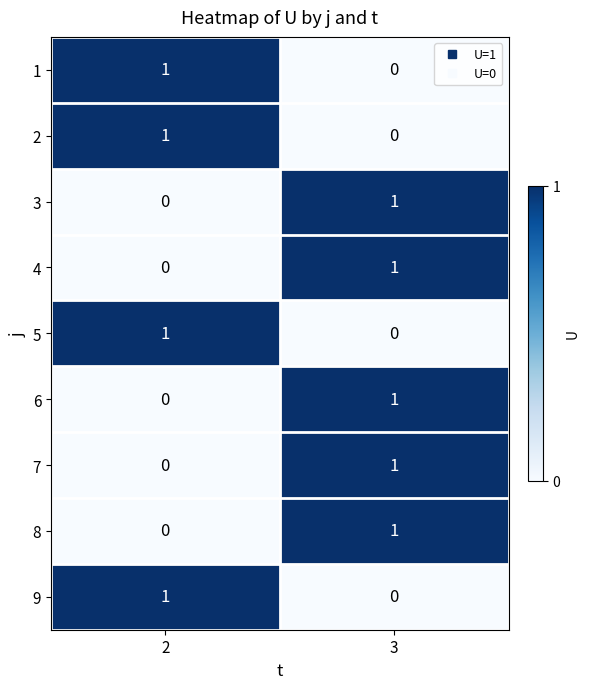

How many series are shown in this chart?

9